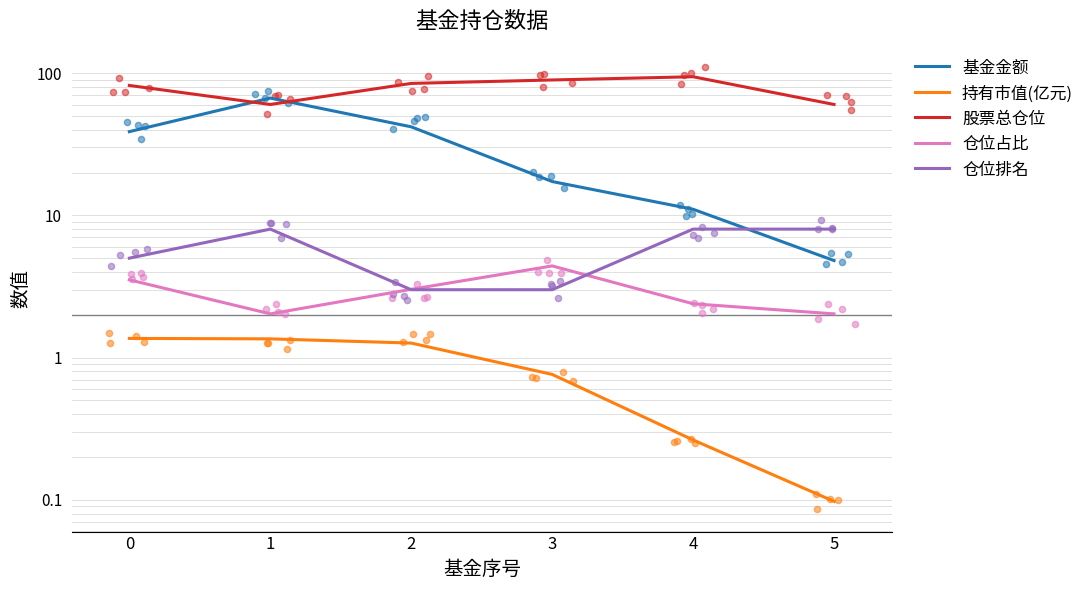

Is the value of 基金金额 at 0 greater than the value of 持有市值(亿元) at 2?

Yes